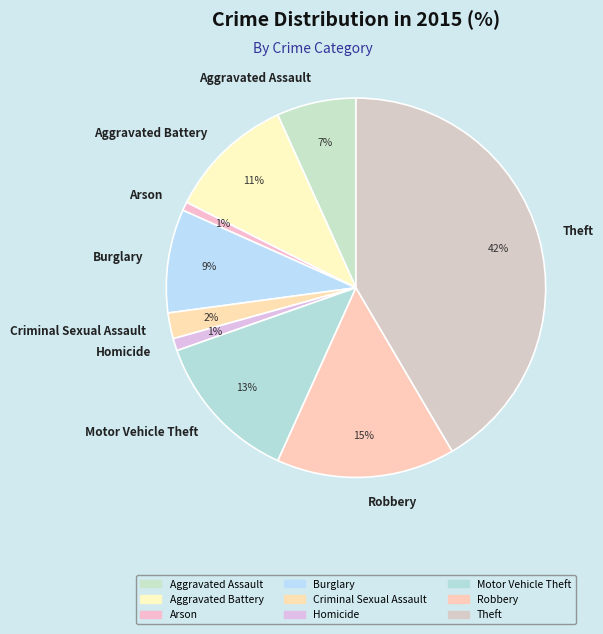

How many segments does this pie chart have?

9